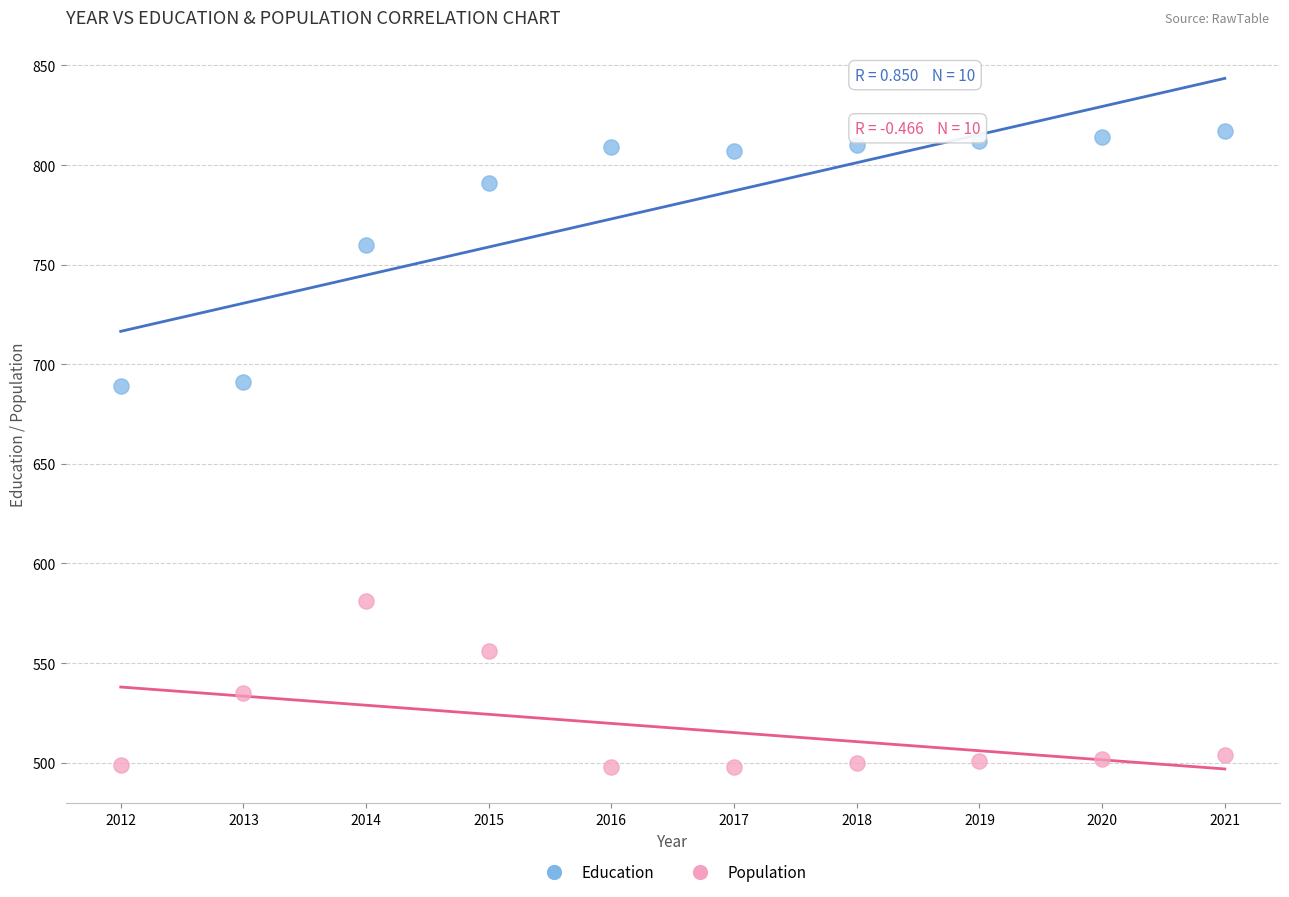

Which series contains the lowest Y value?

Population